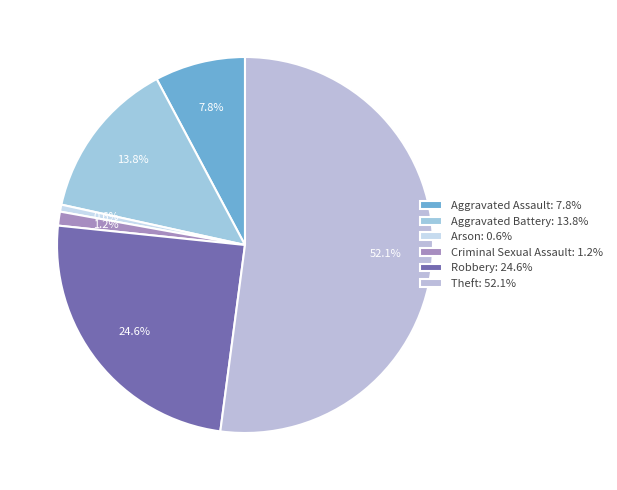

How many slices are in this pie chart?

6